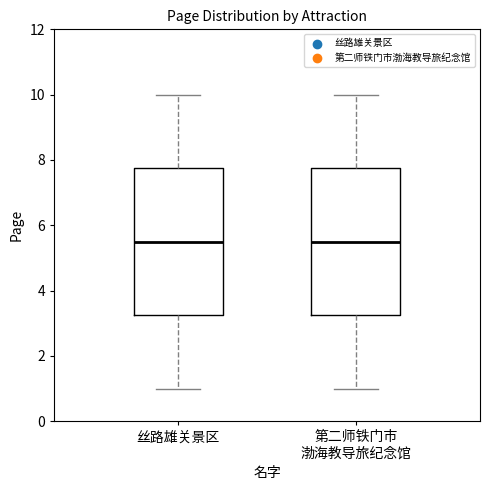

Where does the upper whisker of the box for 丝路雄关景区 end on the y-axis? The values are not printed on the chart, so give them approximately, as read against the axis.

10.0